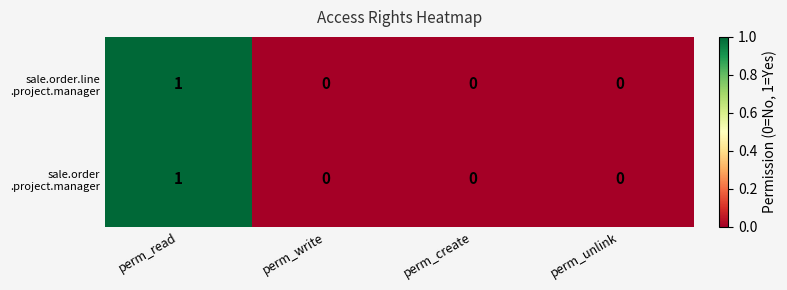

At which category is the sum across all series the highest?

perm_read